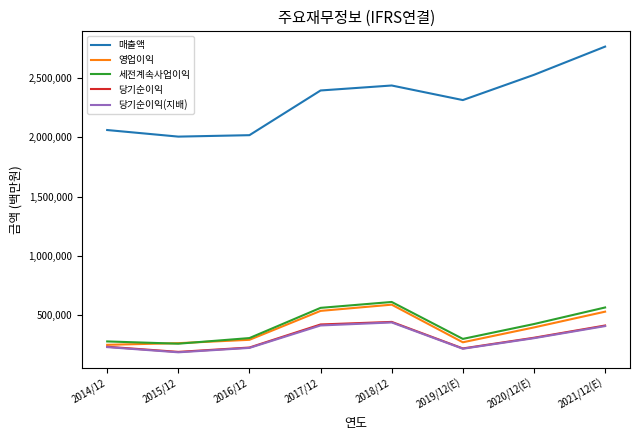

Is the value of 세전계속사업이익 at 2017/12 greater than the value of 매출액 at 2018/12?

No